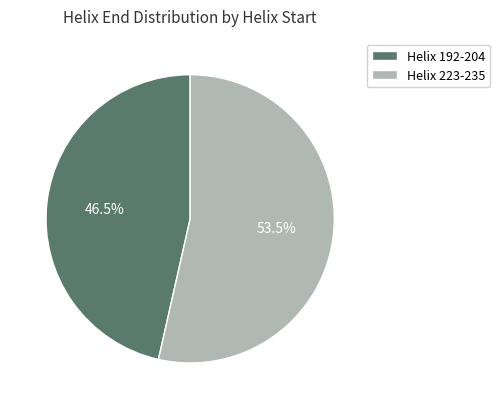

Is there any slice that represents more than half of the pie?

Yes